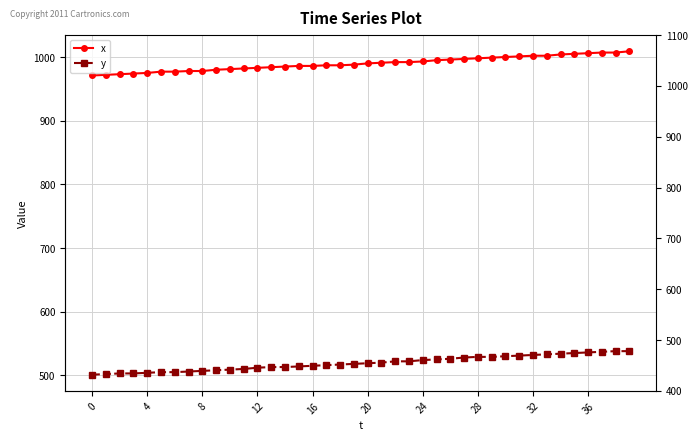

Is the value of x at 24 greater than the value of y at 28?

Yes